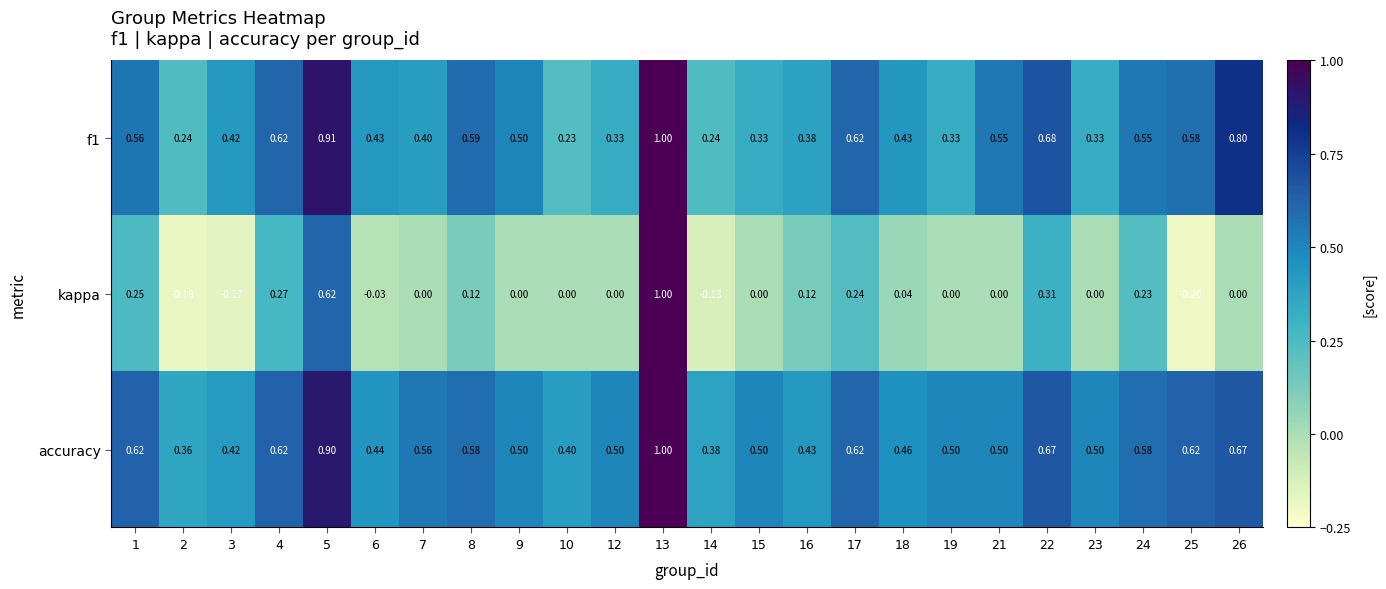

At which category does the chart reach its minimum across all series?

25